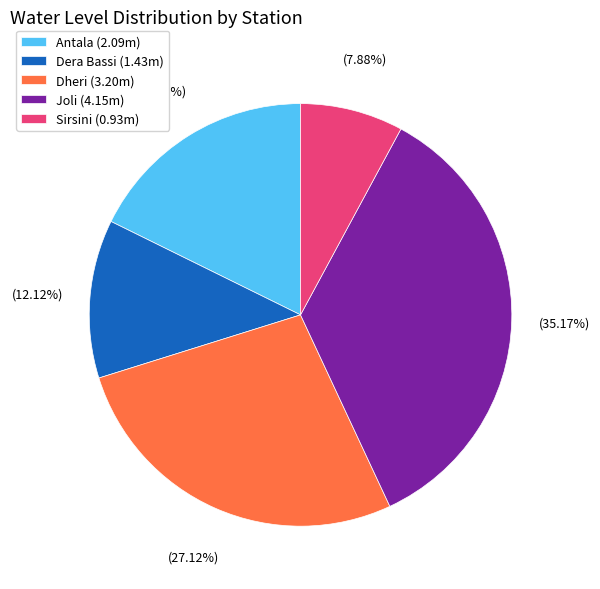

To the nearest percent, what is the difference between the Dheri and Joli slice percentages?

8%